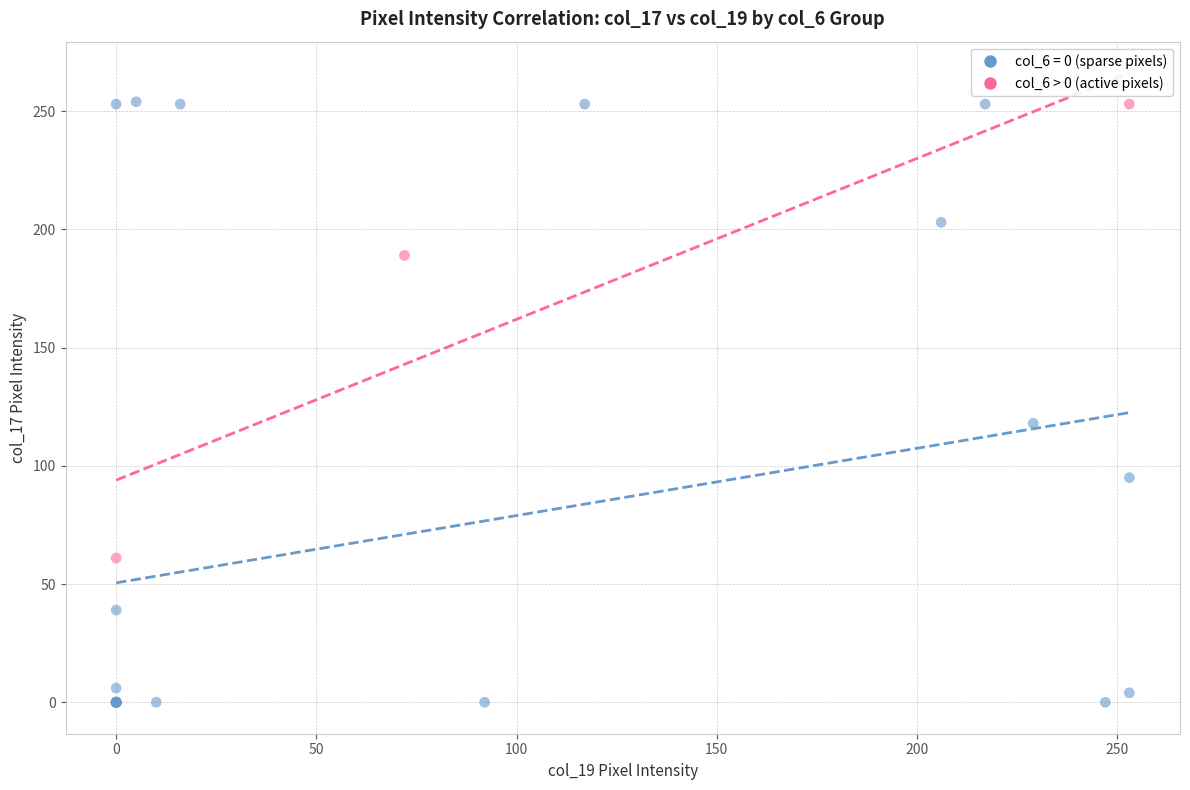

Which series reaches the minimum Y coordinate?

col_6 = 0 (sparse pixels)